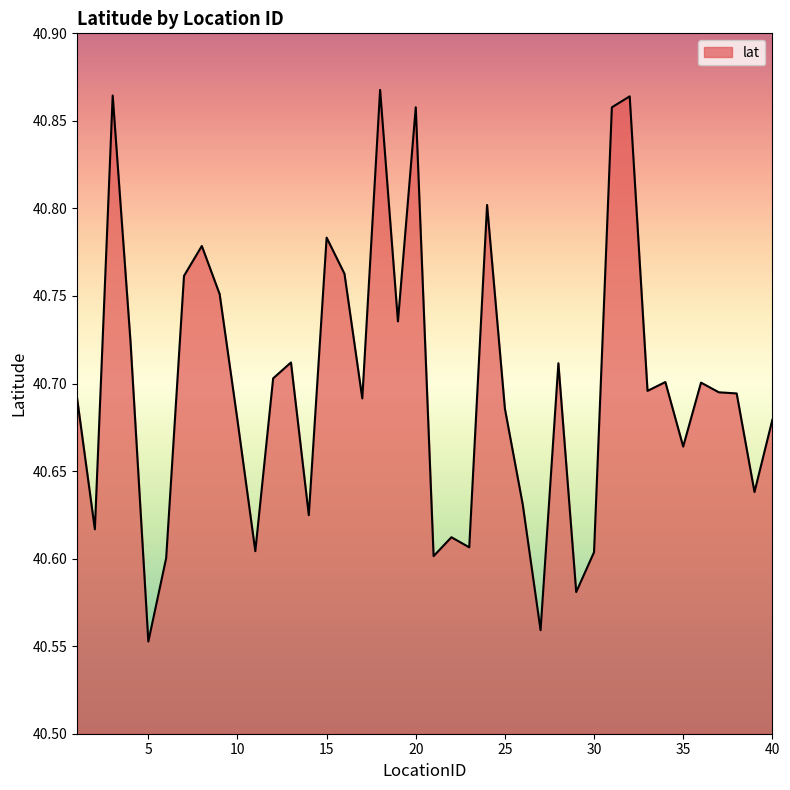

What is the difference between the maximum and minimum values?

0.3